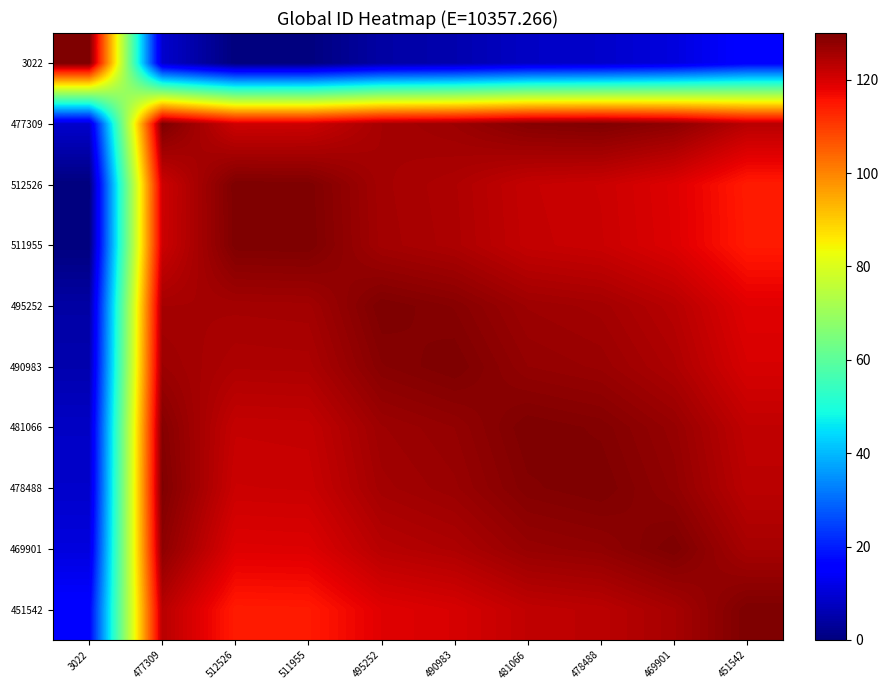

Reading left to right, extract all data points from this chart.

3022: 3022=130.0	477309=9.0	512526=0.0	511955=0.1	495252=4.4	490983=5.5	481066=8.0	478488=8.7	469901=10.9	451542=15.6
477309: 3022=9.0	477309=130.0	512526=121.0	511955=121.2	495252=125.4	490983=126.5	481066=129.0	478488=129.7	469901=128.1	451542=123.4
512526: 3022=0.0	477309=121.0	512526=130.0	511955=129.9	495252=125.6	490983=124.5	481066=122.0	478488=121.3	469901=119.1	451542=114.4
511955: 3022=0.1	477309=121.2	512526=129.9	511955=130.0	495252=125.7	490983=124.6	481066=122.1	478488=121.5	469901=119.3	451542=114.6
495252: 3022=4.4	477309=125.4	512526=125.6	511955=125.7	495252=130.0	490983=128.9	481066=126.4	478488=125.7	469901=123.5	451542=118.8
490983: 3022=5.5	477309=126.5	512526=124.5	511955=124.6	495252=128.9	490983=130.0	481066=127.5	478488=126.8	469901=124.6	451542=119.9
481066: 3022=8.0	477309=129.0	512526=122.0	511955=122.1	495252=126.4	490983=127.5	481066=130.0	478488=129.3	469901=127.2	451542=122.5
478488: 3022=8.7	477309=129.7	512526=121.3	511955=121.5	495252=125.7	490983=126.8	481066=129.3	478488=130.0	469901=127.8	451542=123.1
469901: 3022=10.9	477309=128.1	512526=119.1	511955=119.3	495252=123.5	490983=124.6	481066=127.2	478488=127.8	469901=130.0	451542=125.3
451542: 3022=15.6	477309=123.4	512526=114.4	511955=114.6	495252=118.8	490983=119.9	481066=122.5	478488=123.1	469901=125.3	451542=130.0